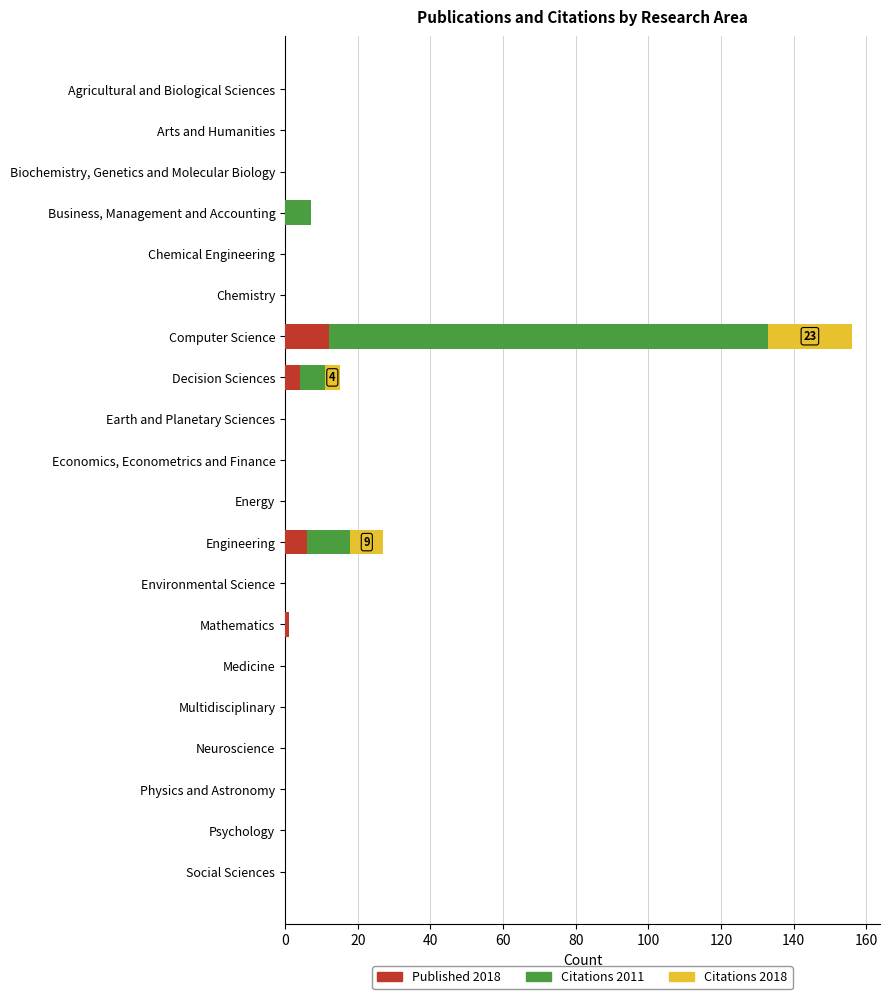

What is the total value across all series at Engineering?

27